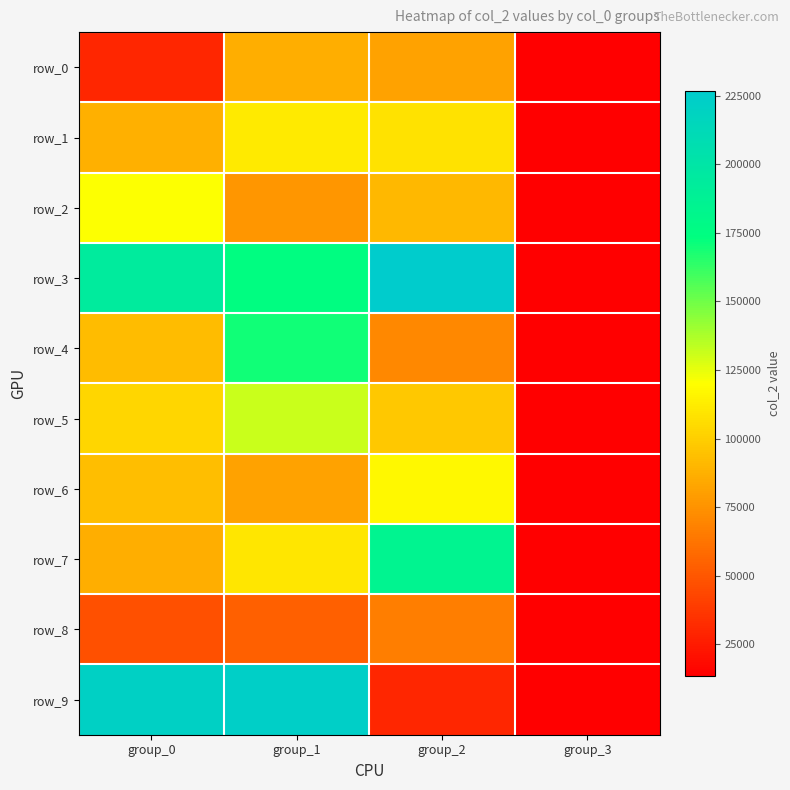

What is the sum of the row_1 values at group_1 and group_0?

198724